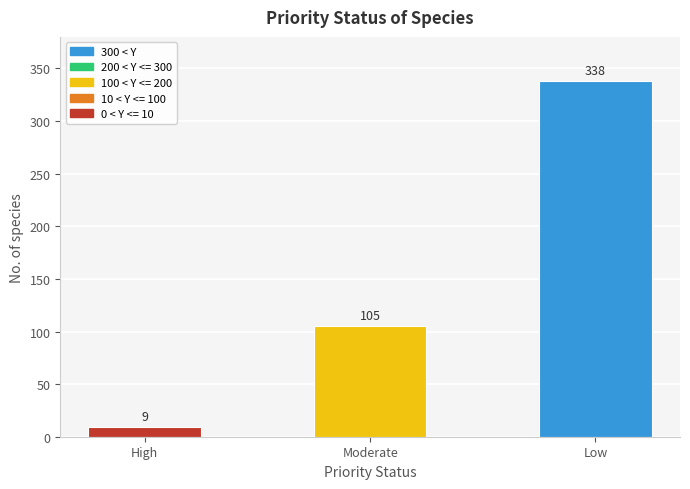

What is the greatest value displayed?

338